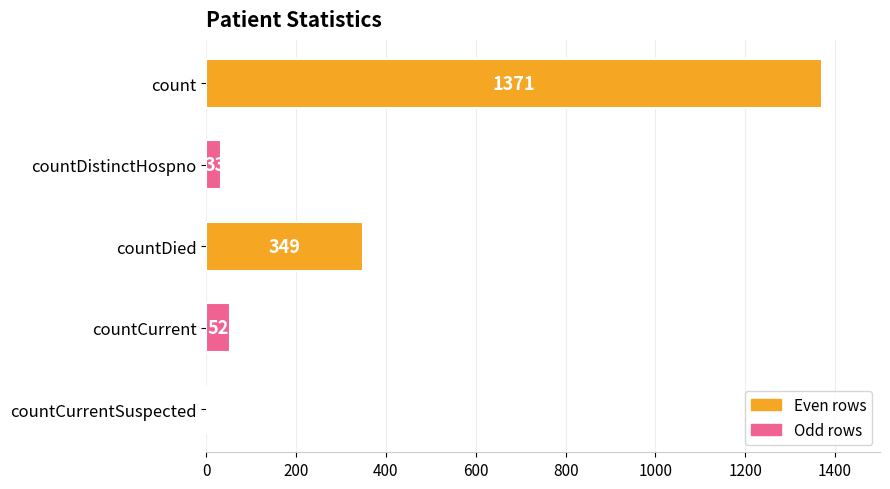

Reading top to bottom, what are all the values shown in this chart?

count=1371	countDistinctHospno=33	countDied=349	countCurrent=52	countCurrentSuspected=0